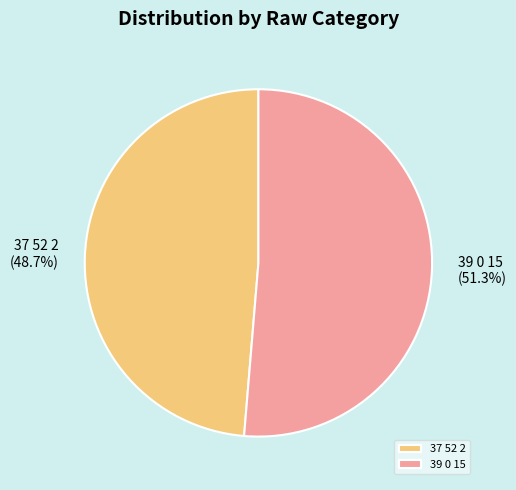

To the nearest percent, what is the difference between the largest and smallest slice percentages?

3%